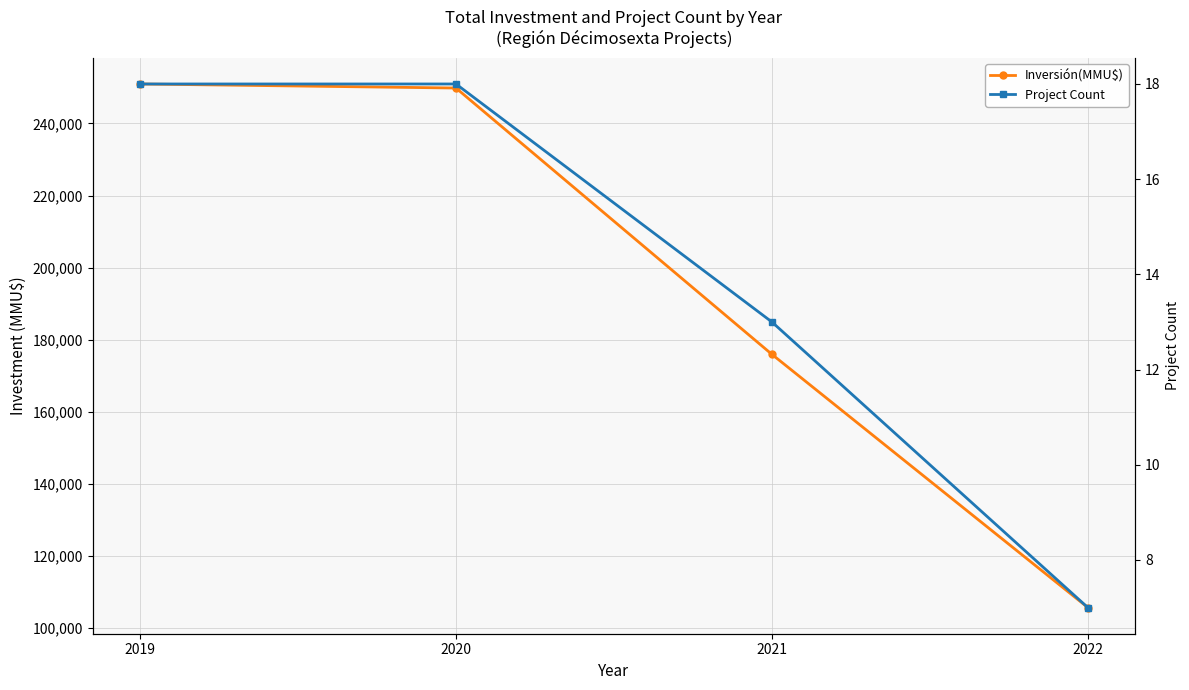

Count the number of data series in this chart.

2